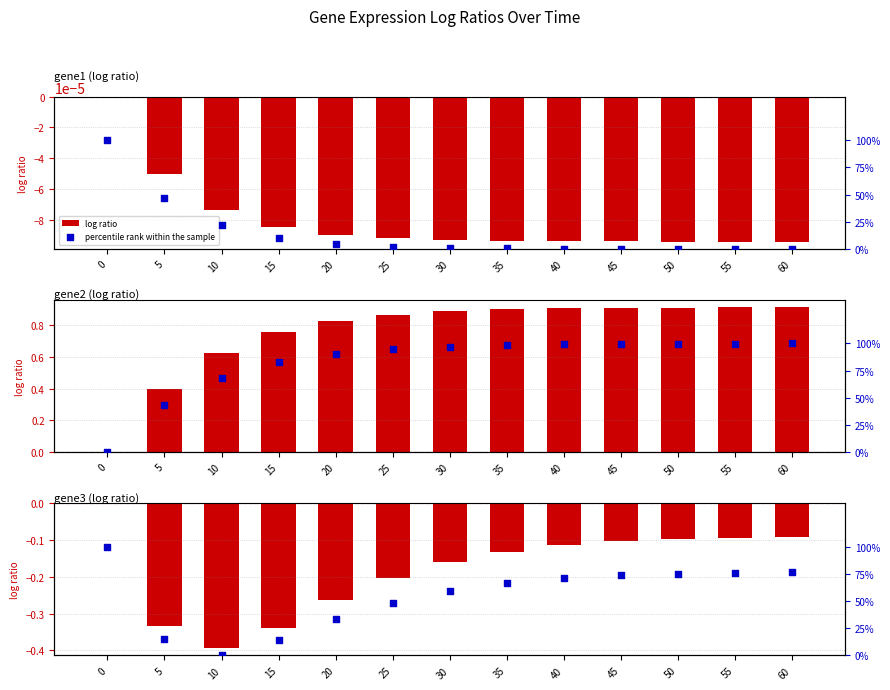

Which series has the largest total across all categories?

percentile rank within the sample